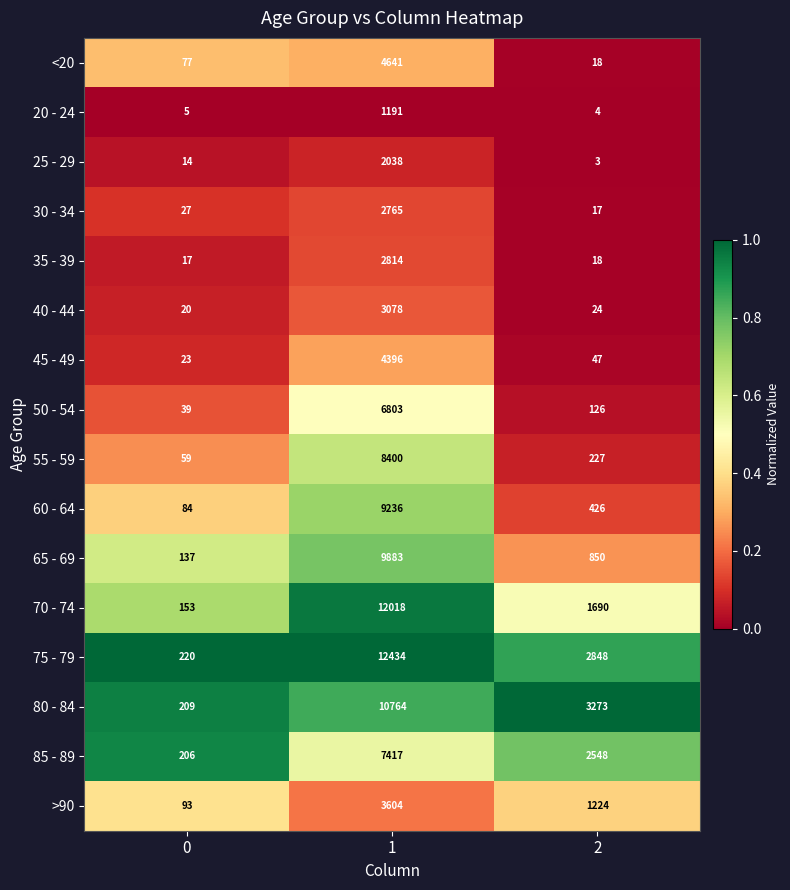

List the series in order of their peak value, lowest first.

20 - 24, 25 - 29, 30 - 34, 35 - 39, 40 - 44, >90, 45 - 49, <20, 50 - 54, 85 - 89, 55 - 59, 60 - 64, 65 - 69, 80 - 84, 70 - 74, 75 - 79